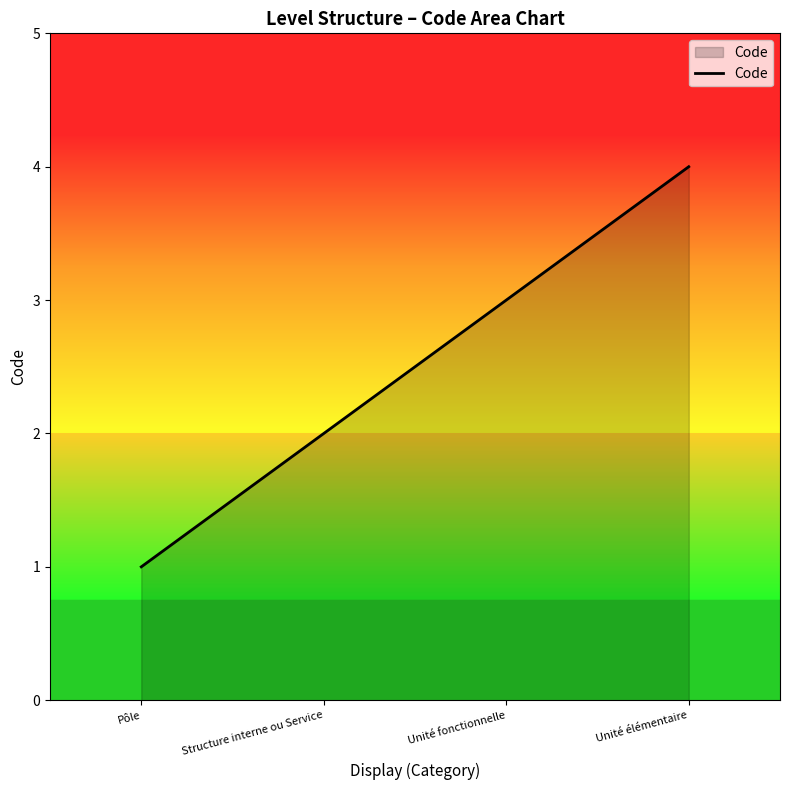

What position from the left is Pôle?

1